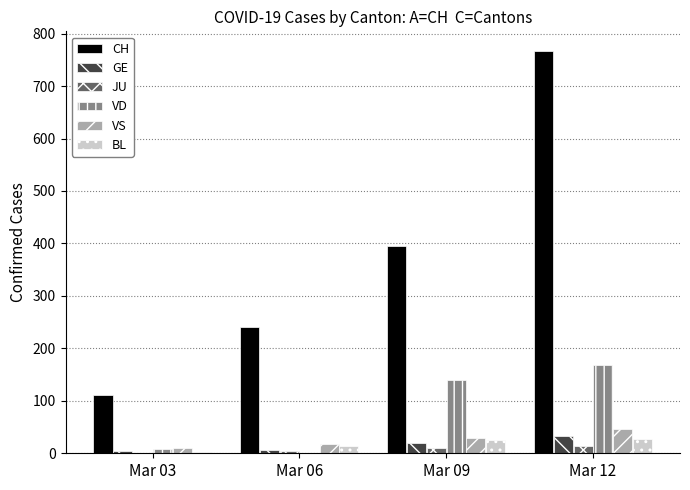

Which category has the highest value across all series?

Mar 12